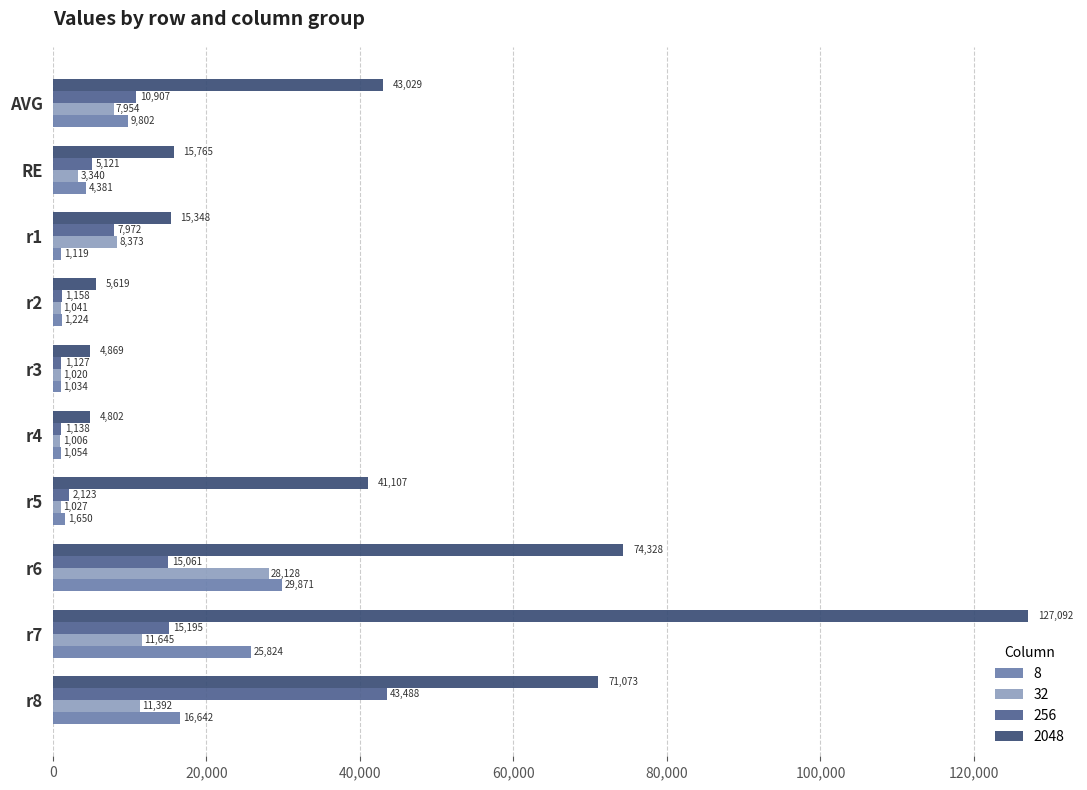

What is the difference between the 256 values at r3 and r2?

31.0